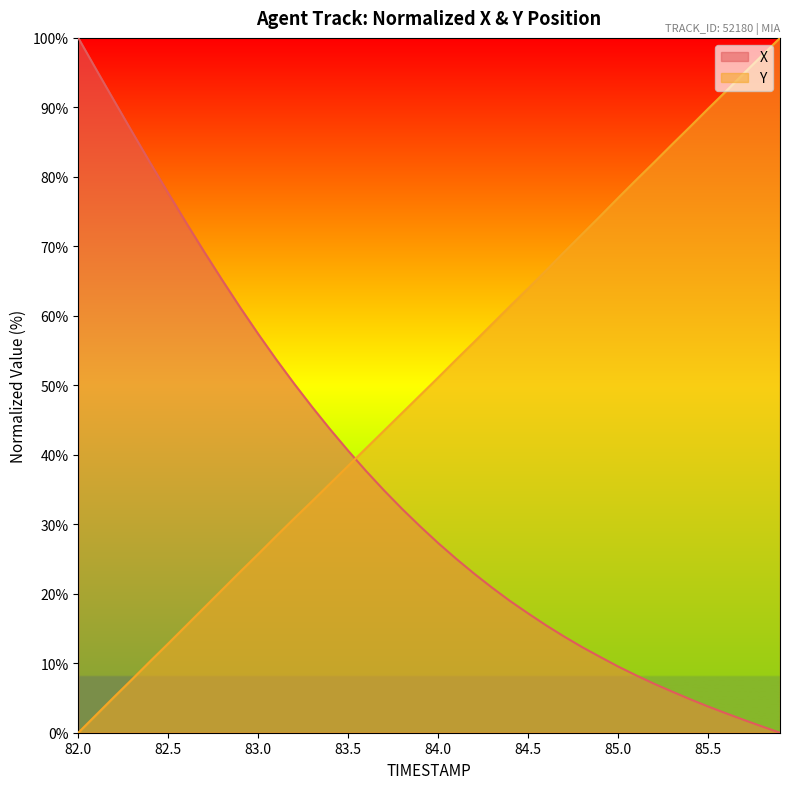

Reading left to right, extract all data points from this chart.

X: 100.0	95.4	90.9	86.4	82.0	77.7	73.4	69.2	65.1	61.2	57.4	53.7	50.2	46.9	43.7	40.6	37.6	34.9	32.2	29.7	27.3	25.0	22.9	20.9	19.0	17.2	15.5	13.8	12.3	10.9	9.5	8.3	7.1	5.9	4.8	3.8	2.8	1.8	0.9	0.0
Y: 0.0	2.6	5.2	7.7	10.3	12.8	15.4	18.0	20.6	23.2	25.7	28.3	30.8	33.3	35.9	38.4	41.0	43.5	46.0	48.6	51.1	53.7	56.2	58.8	61.4	63.9	66.5	69.2	71.7	74.3	77.0	79.5	82.1	84.7	87.2	89.8	92.3	94.9	97.5	100.0